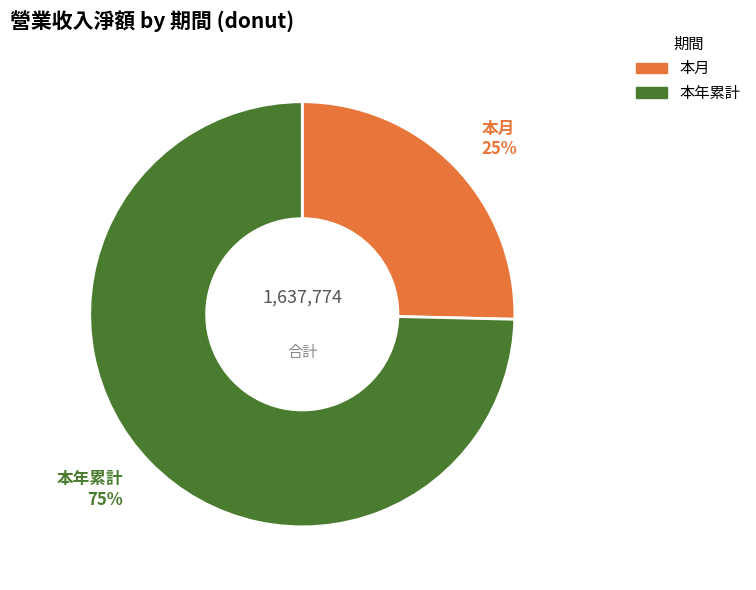

What is the ratio of the value at 本月 to the value at 本年累計?

0.3